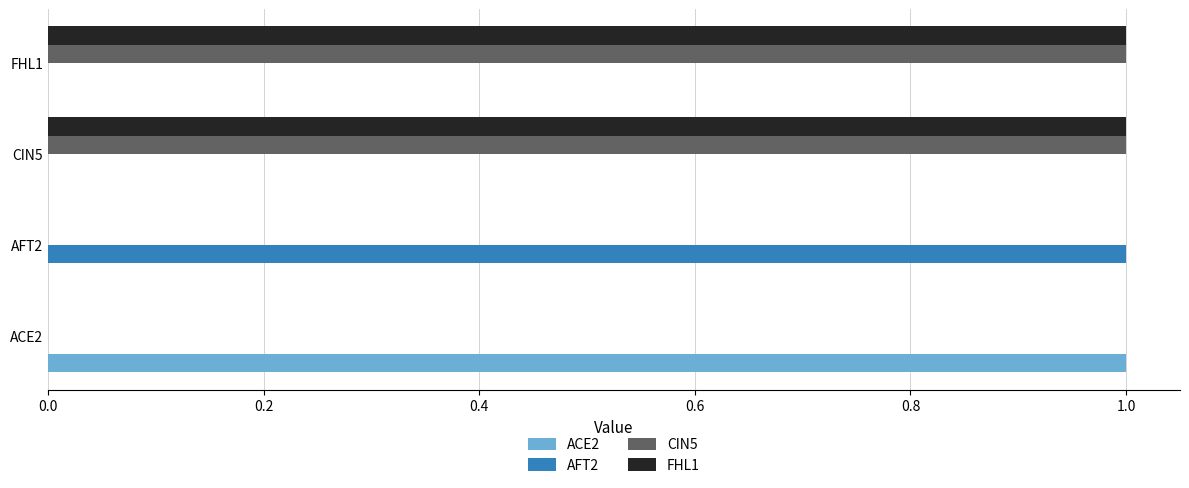

True or false: FHL1 has a value of 1 at CIN5.

True